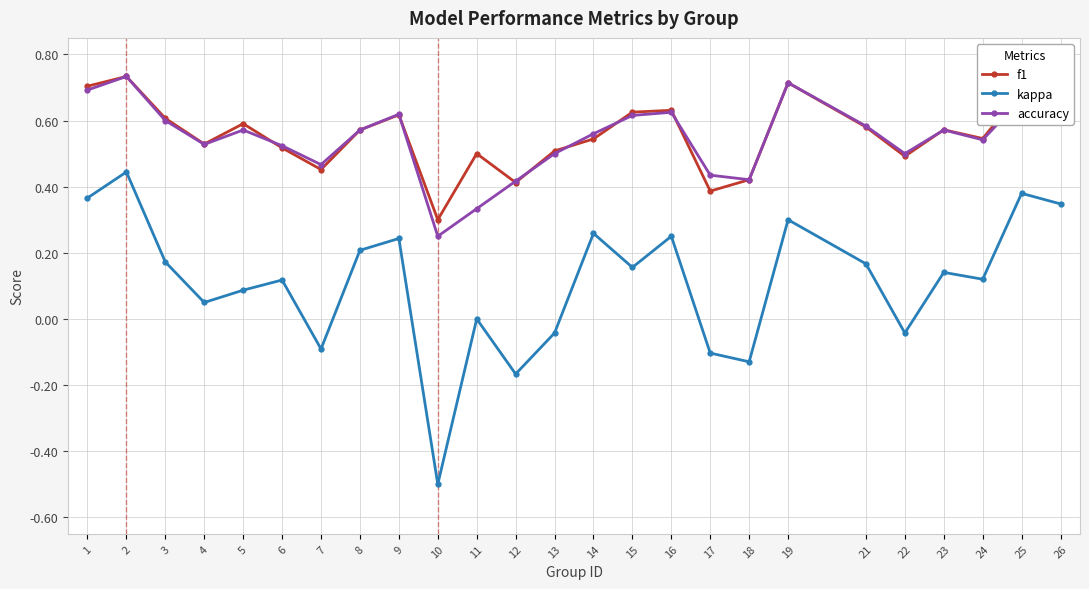

True or false: accuracy has a value of 0.8 at 7.

False